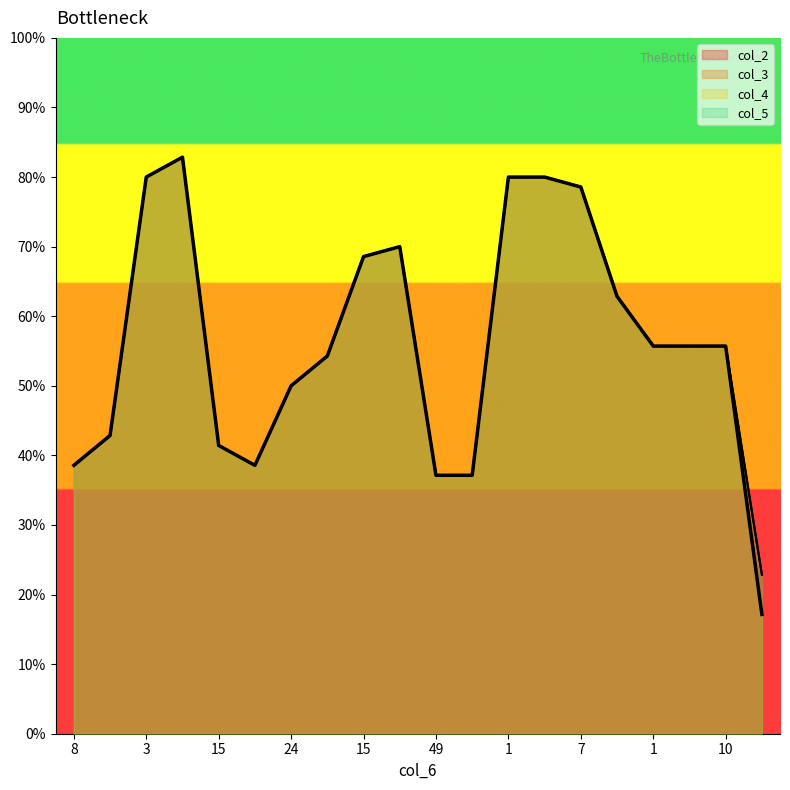

Does the chart display data point markers on the line(s)?

No